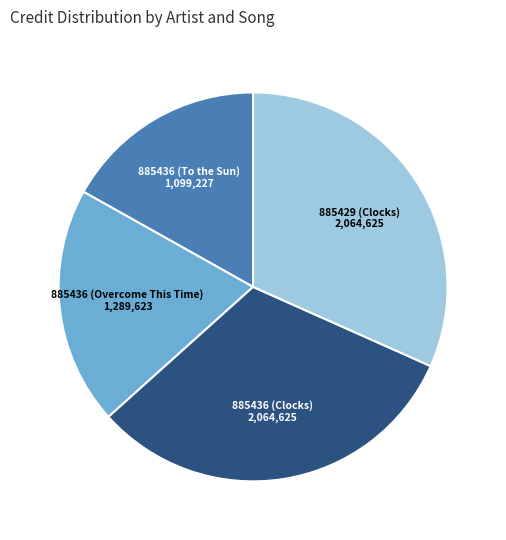

Is there a majority slice in this chart?

No